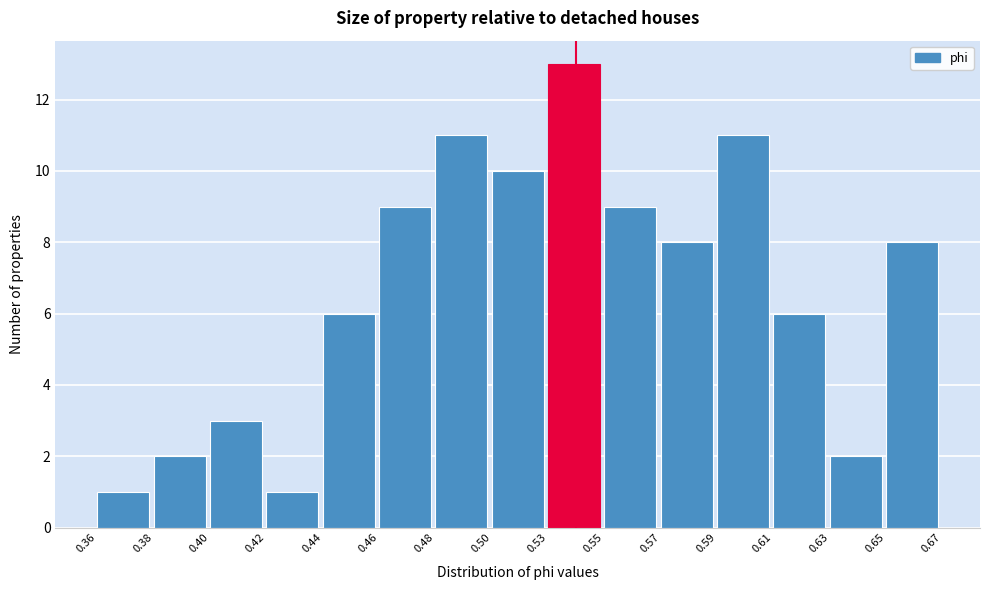

Reading left to right, transcribe all the data shown in this chart.

0.36=1	0.38=2	0.40=3	0.42=1	0.44=6	0.46=9	0.48=11	0.50=10	0.53=13	0.55=9	0.57=8	0.59=11	0.61=6	0.63=2	0.65=8